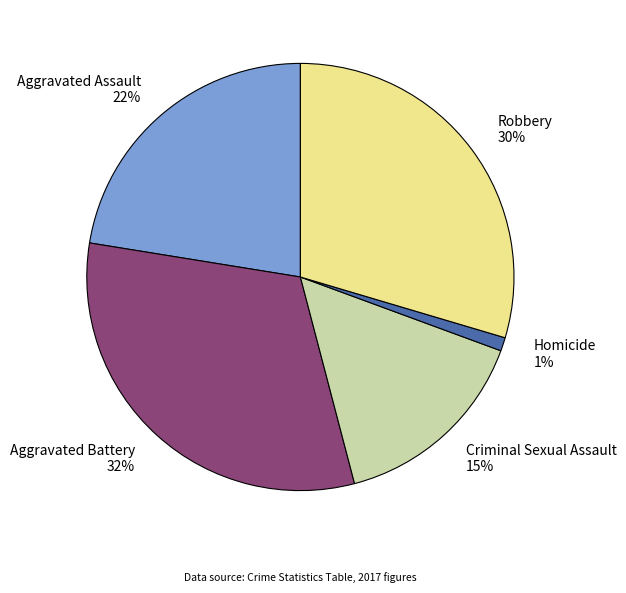

What is the ratio of the value at Criminal Sexual Assault 15% to the value at Aggravated Assault 22%?

0.7